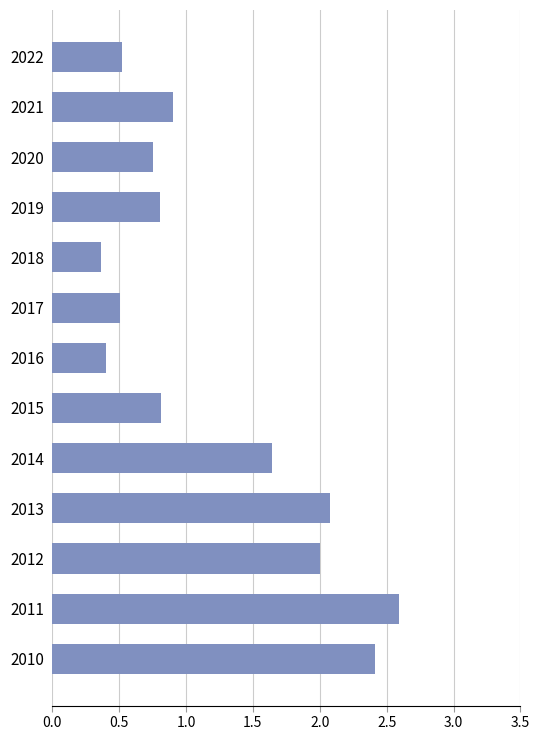

Is it true that the value at 2010 is 0.8?

False